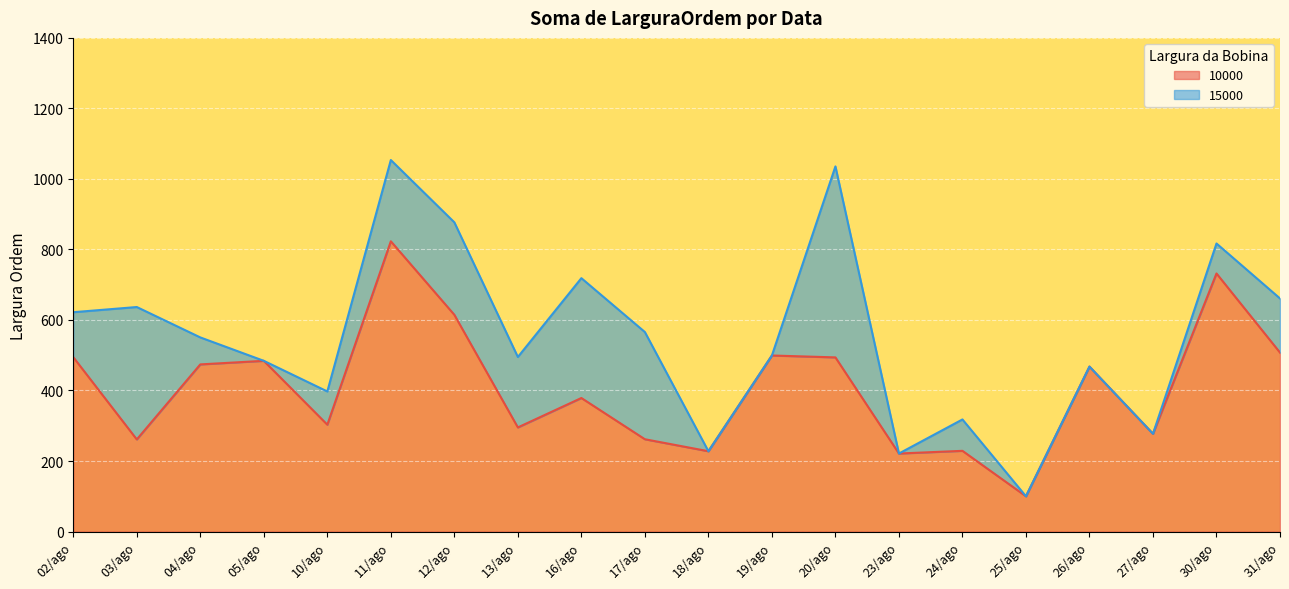

At which category does the data reach its first local peak?

05/ago